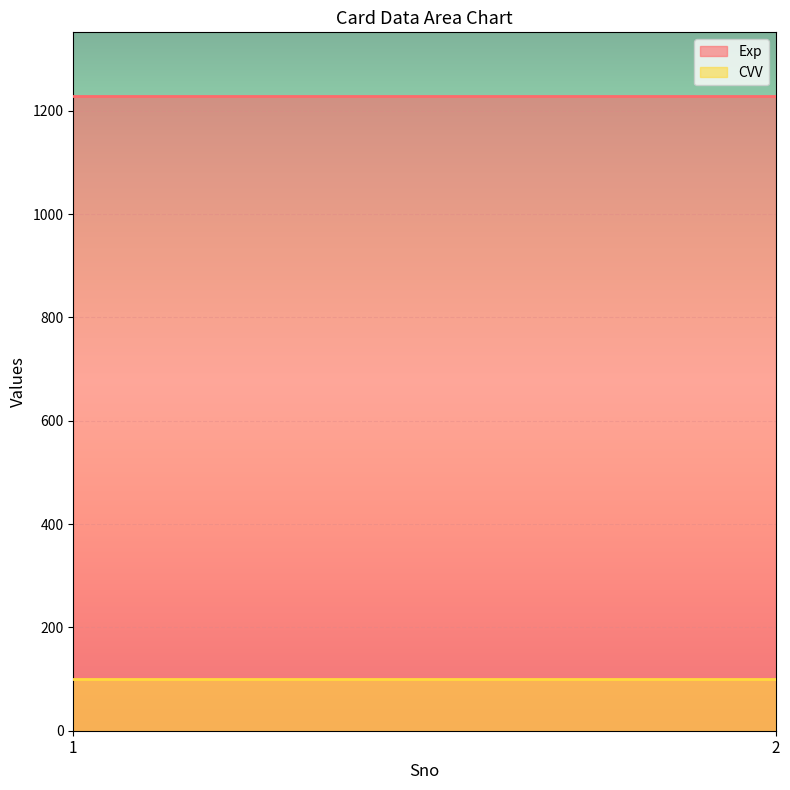

Is the value of CVV at 2 greater than the value of Exp at 2?

No